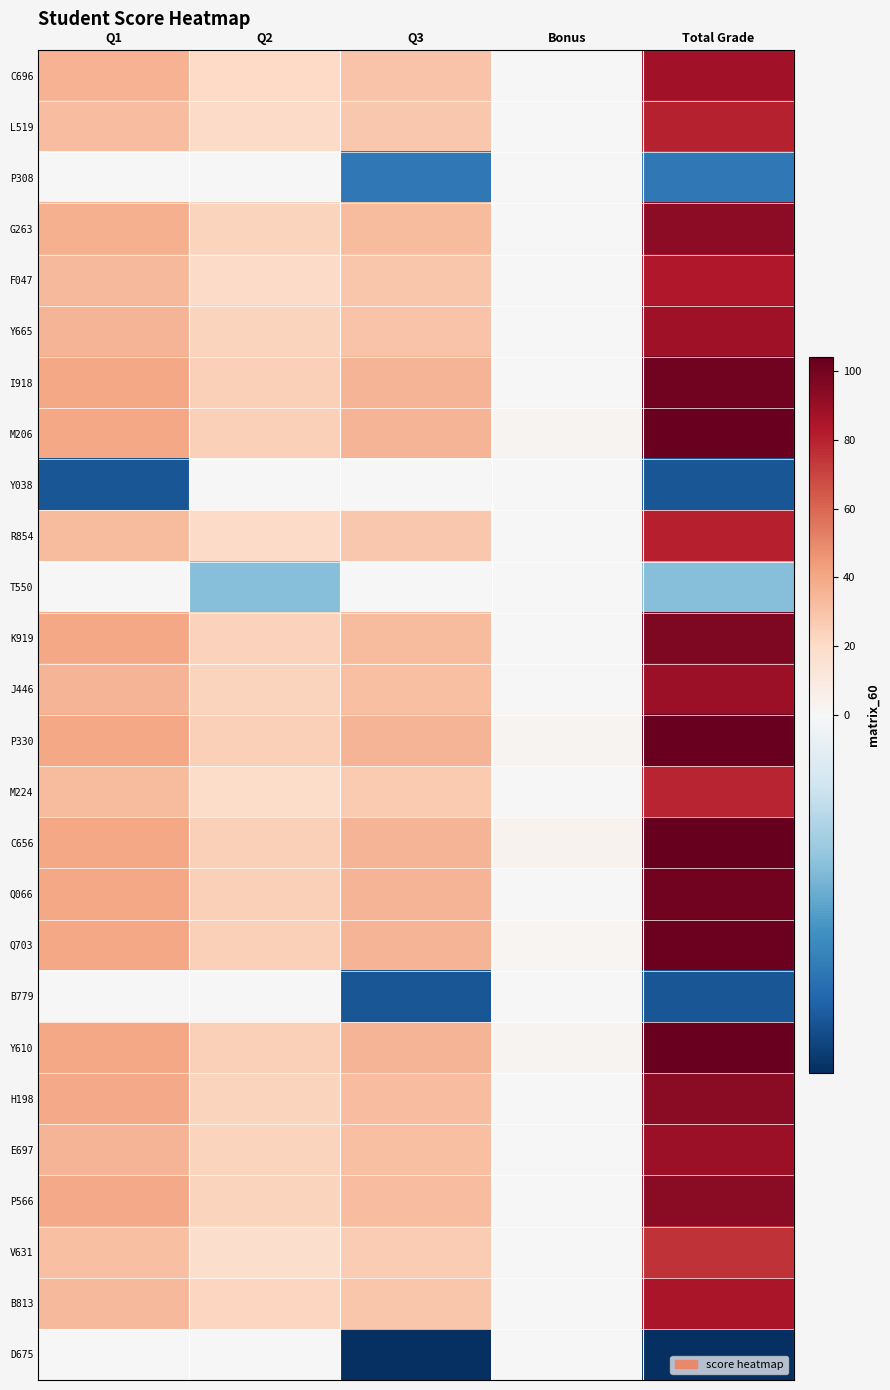

Which series has the largest total across all categories?

C656